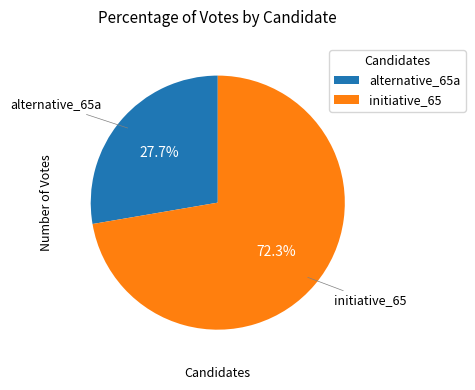

To the nearest percent, what percentage of the pie is initiative_65?

72%